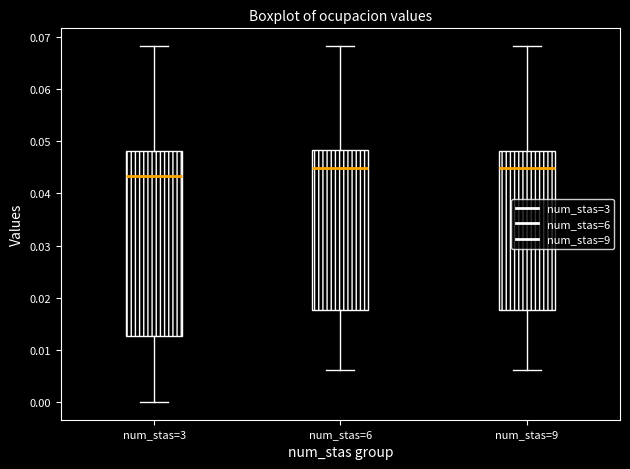

Reading left to right, read every box against the y-axis: the position of its median line, the range the box covers, and the ends of its whiskers. The values are not printed on the chart, so give them approximately, as read against the axis.

num_stas=3: median 0.043, box 0.013 to 0.048, whiskers 0.000 to 0.068
num_stas=6: median 0.045, box 0.018 to 0.048, whiskers 0.006 to 0.068
num_stas=9: median 0.045, box 0.018 to 0.048, whiskers 0.006 to 0.068